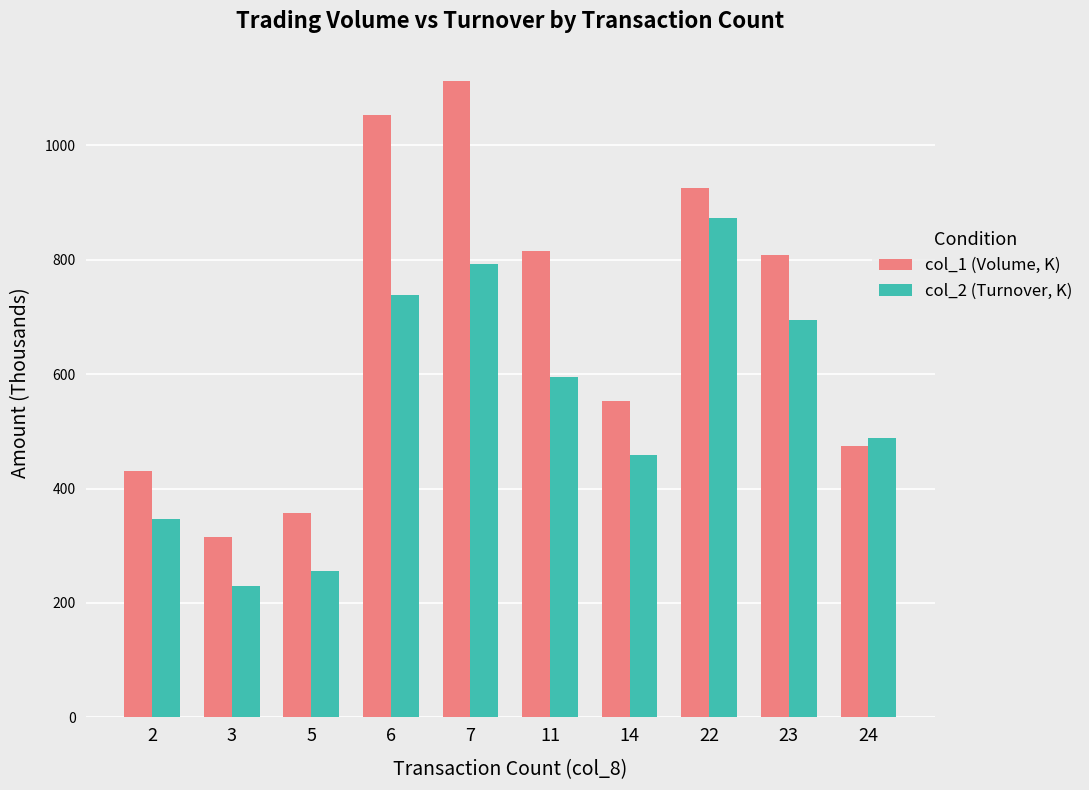

How many bars are there in each group?

2